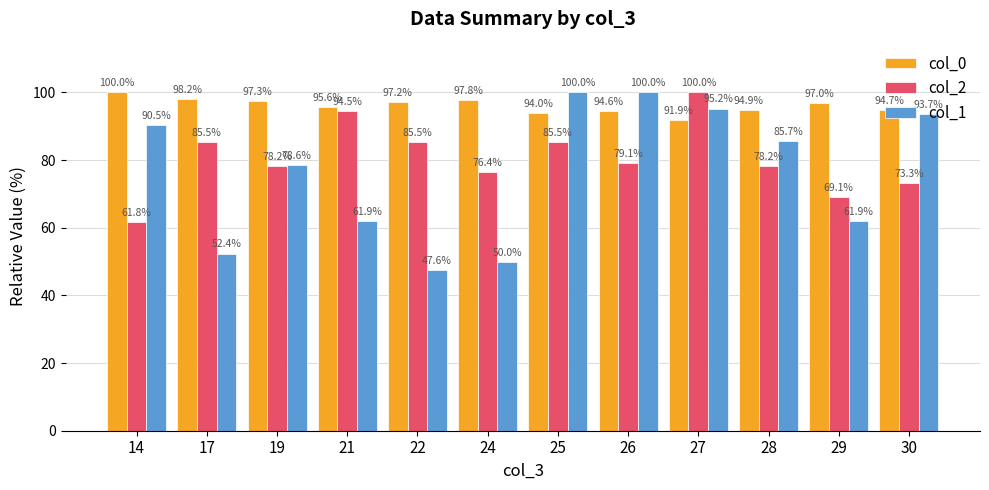

How many data points in col_1 are less than 85?

6